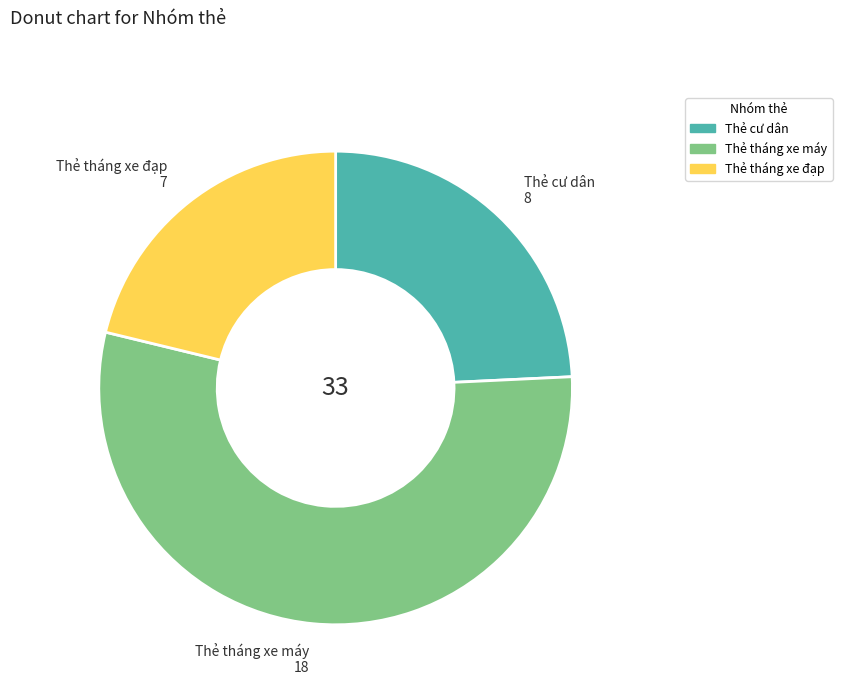

How many segments does this pie chart have?

3